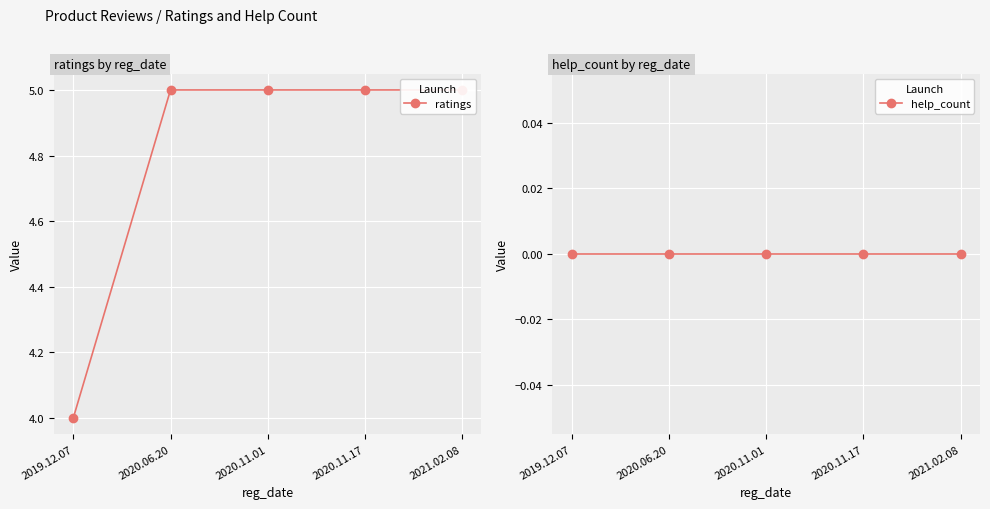

True or false: ratings and help_count cross at least once.

False